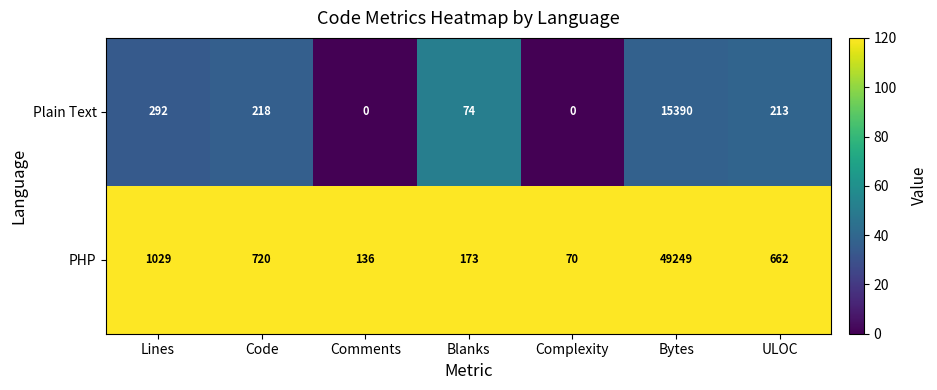

What is the difference between the maximum and minimum values in the Plain Text series?

15390